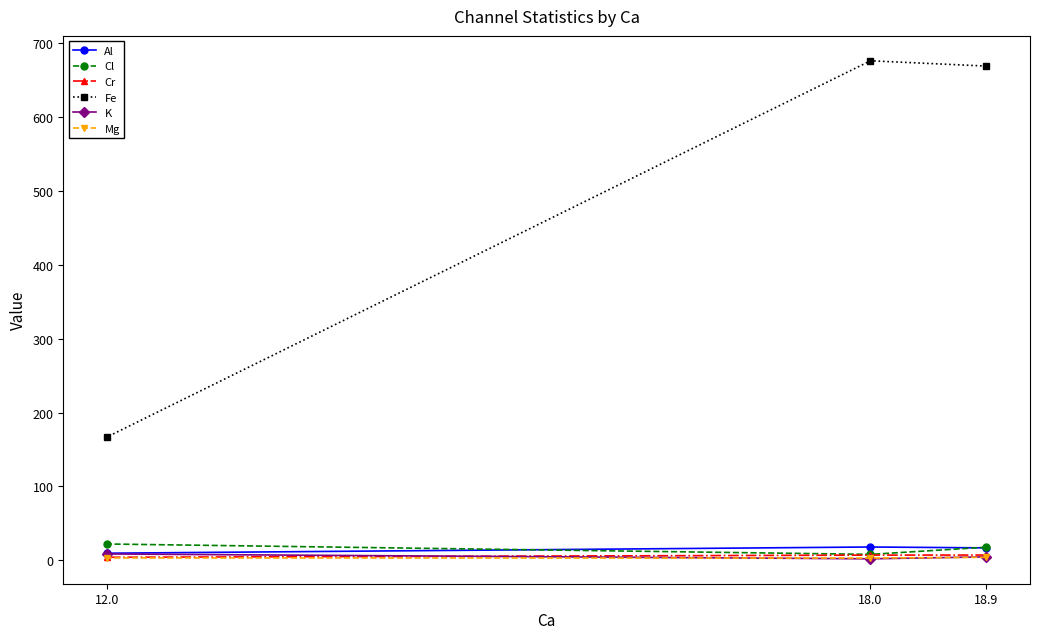

Reading left to right, extract all data points from this chart.

Al: 18.9=16.8	18.0=18.0	12.0=9.6
Cl: 18.9=17.7	18.0=8.0	12.0=22.1
Cr: 18.9=7.1	18.0=7.0	12.0=4.1
Fe: 18.9=668.9	18.0=676.0	12.0=167.0
K: 18.9=4.6	18.0=2.0	12.0=8.6
Mg: 18.9=4.1	18.0=3.0	12.0=3.3